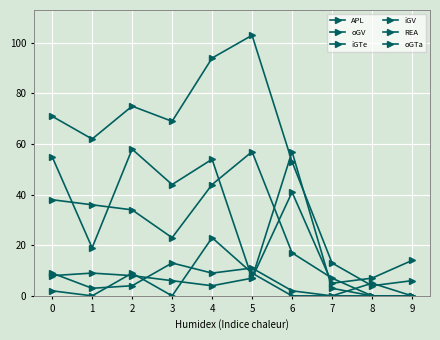

At 1, list the series in order from smallest to largest.

iGTe, REA, oGTa, oGV, iGV, APL